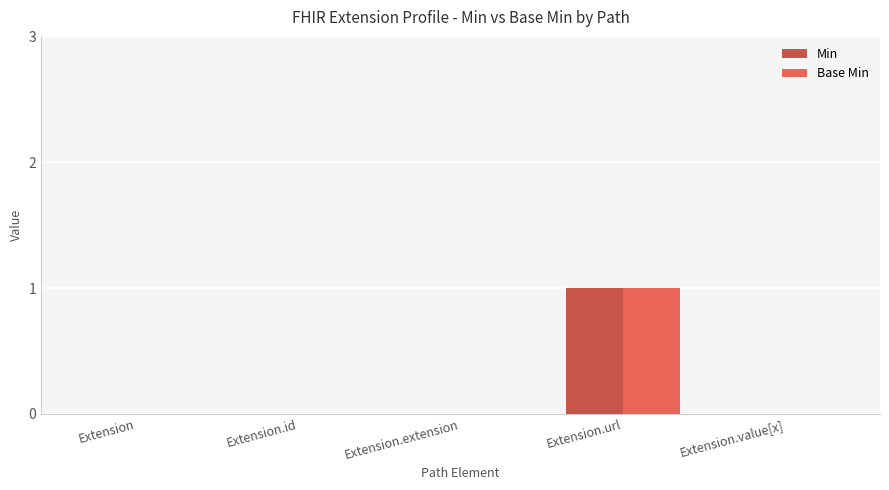

Is it true that Min equals 0 at Extension.extension?

True